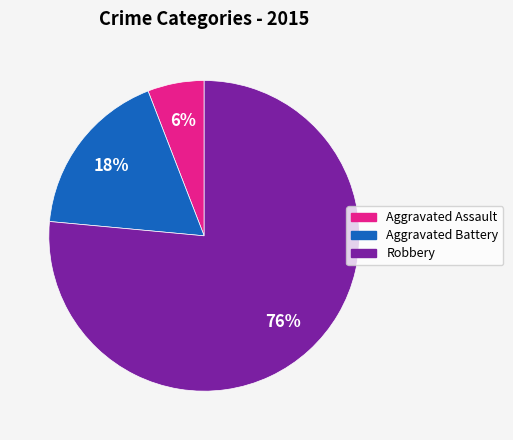

Do Aggravated Assault and Robbery together represent more than half of the pie?

Yes